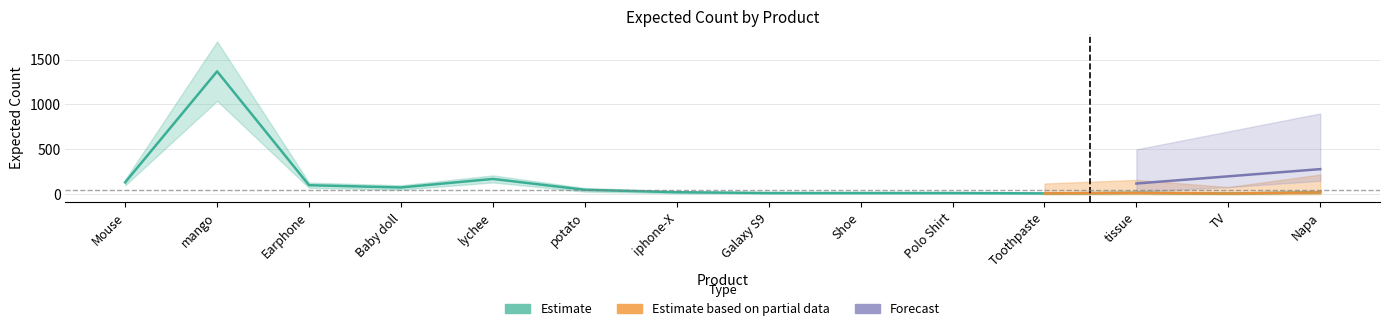

What is the label of the 9th point from the left?

Shoe